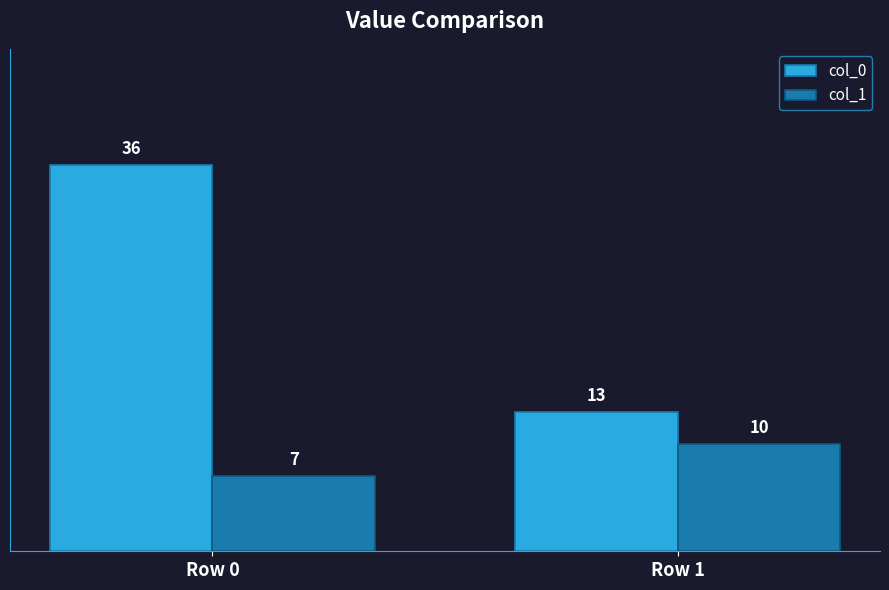

How many groups of bars are there?

2